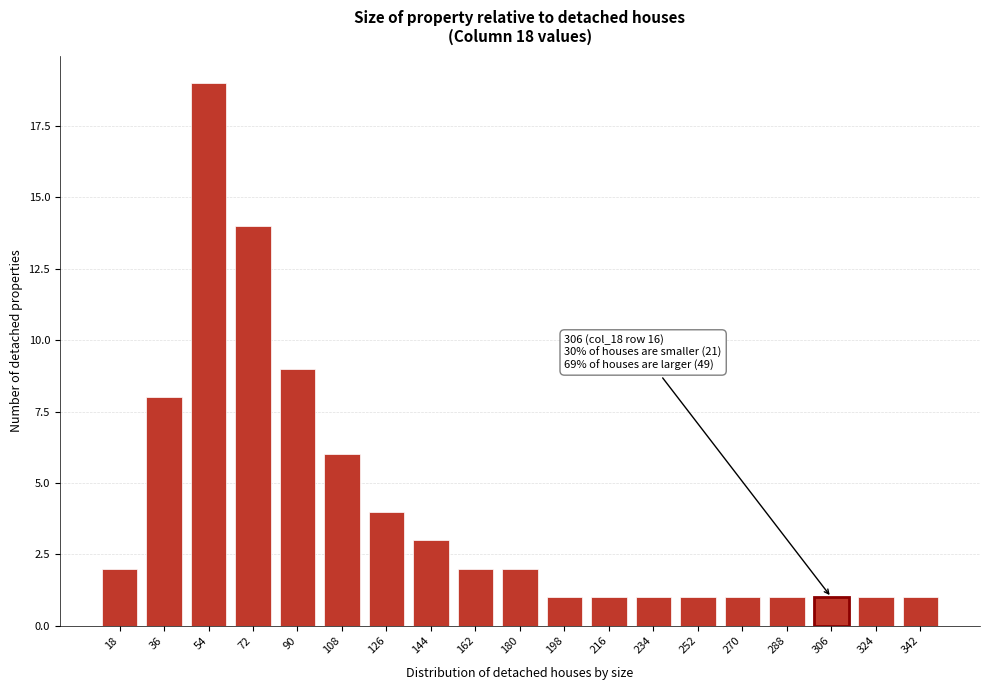

Reading left to right, list all the values displayed in this chart.

18=2	36=8	54=19	72=14	90=9	108=6	126=4	144=3	162=2	180=2	198=1	216=1	234=1	252=1	270=1	288=1	306=1	324=1	342=1